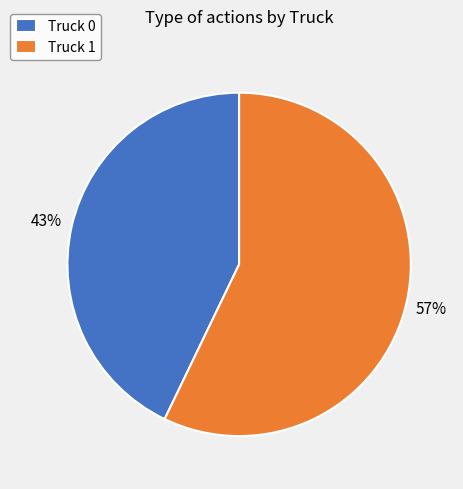

To the nearest percent, what percentage of the pie is Truck 1?

57%